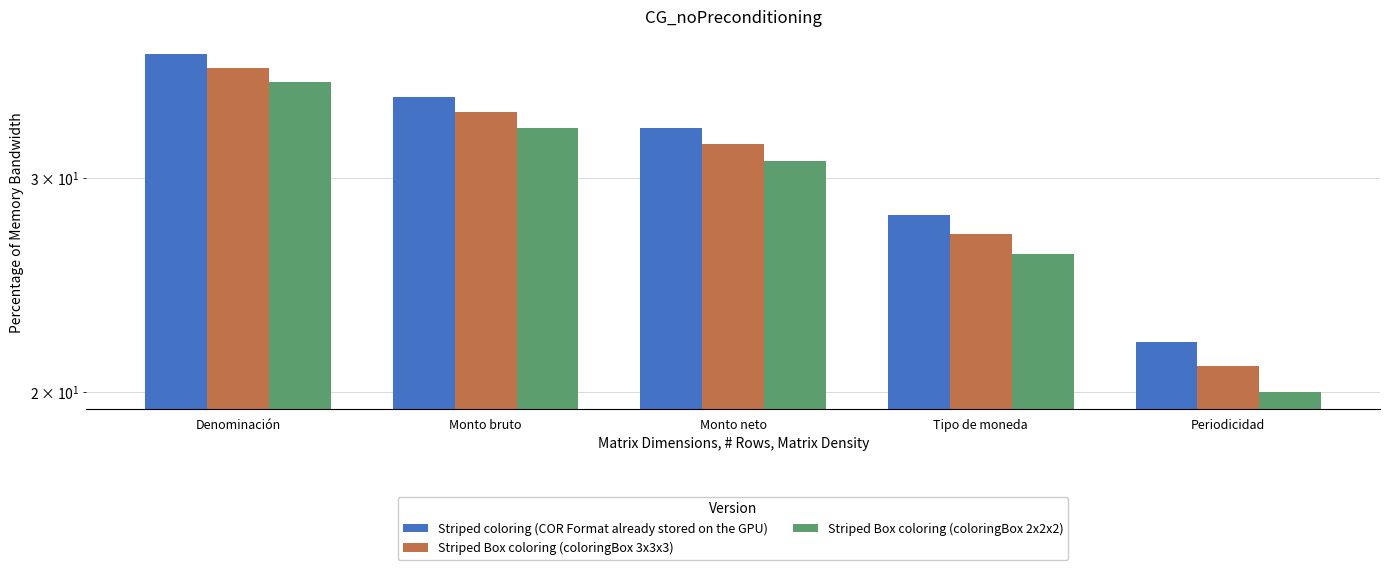

At how many categories does at least one series exceed 23?

4